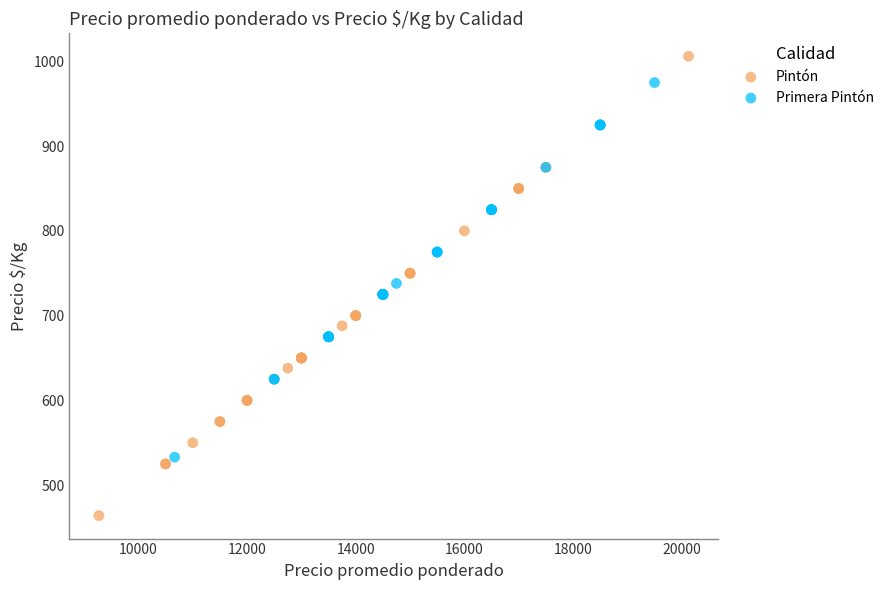

Which series has the widest spread of Y values?

Pintón